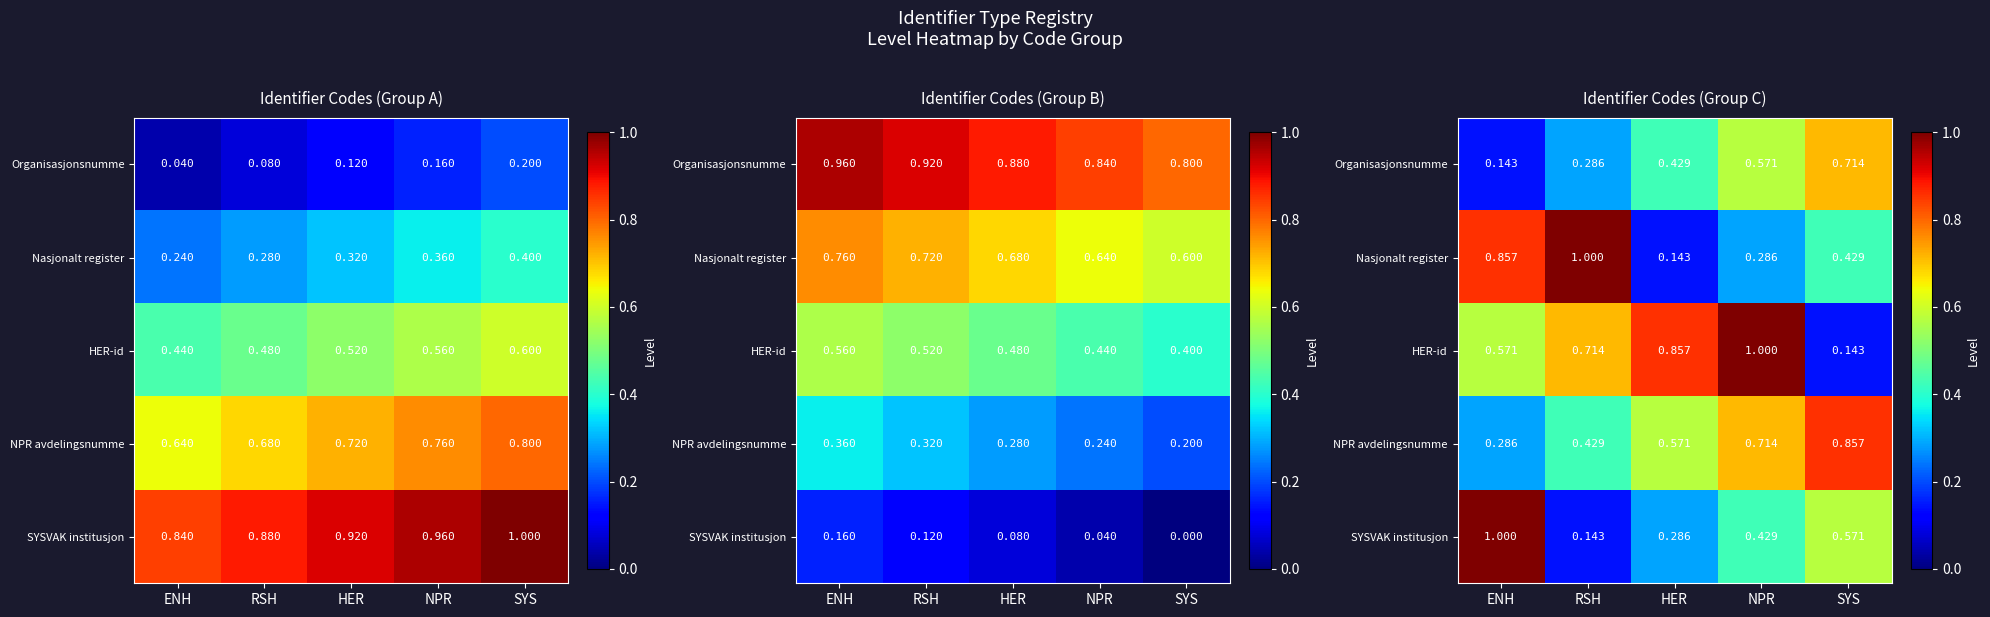

At how many categories does at least one series exceed 0?

5